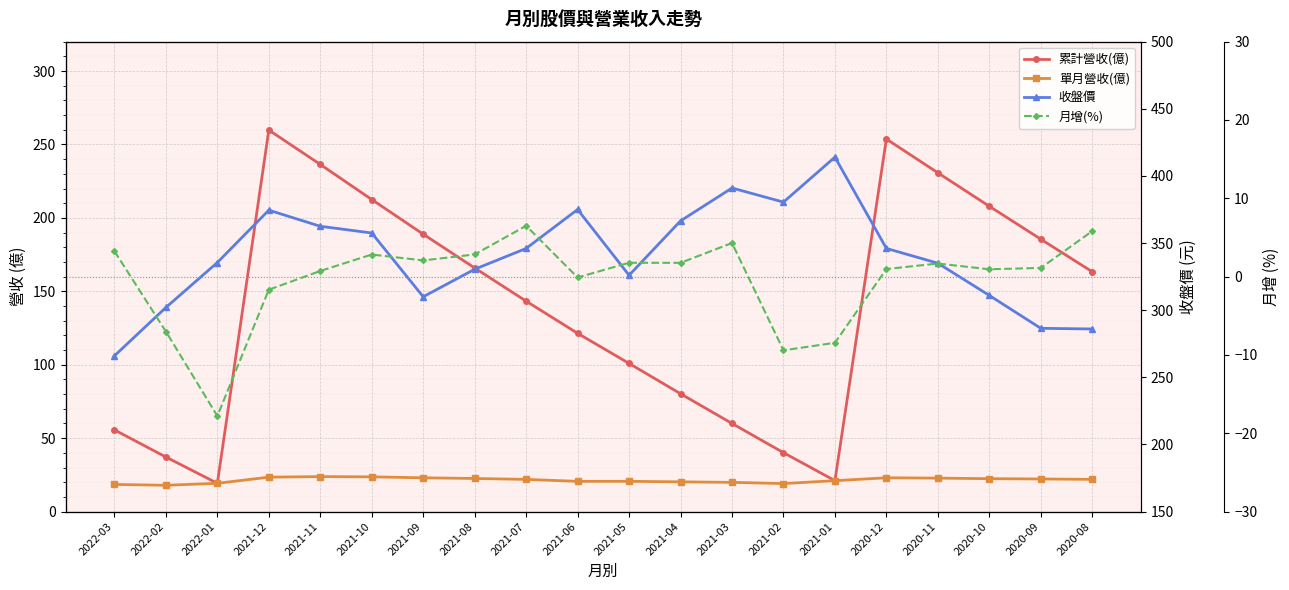

Which series changed the most between 2022-01 and 2021-08?

累計營收(億)